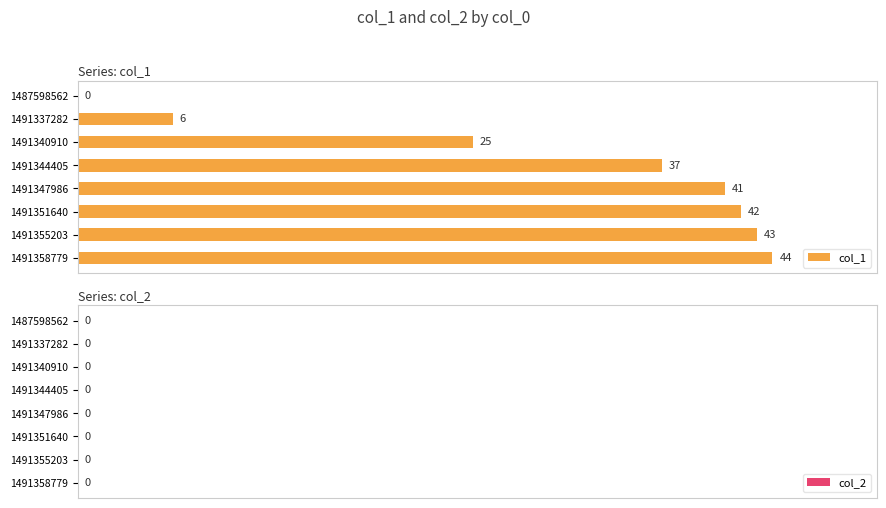

The chart shows a value of 42 at 1491351640. True or false?

True